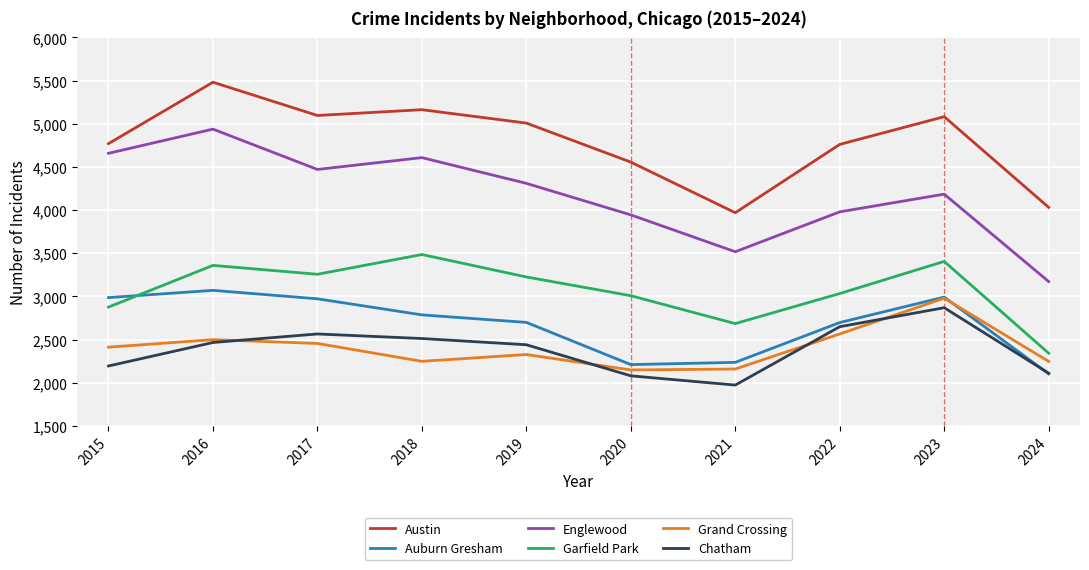

The value of Englewood at 2017 is 2864. True or false?

False